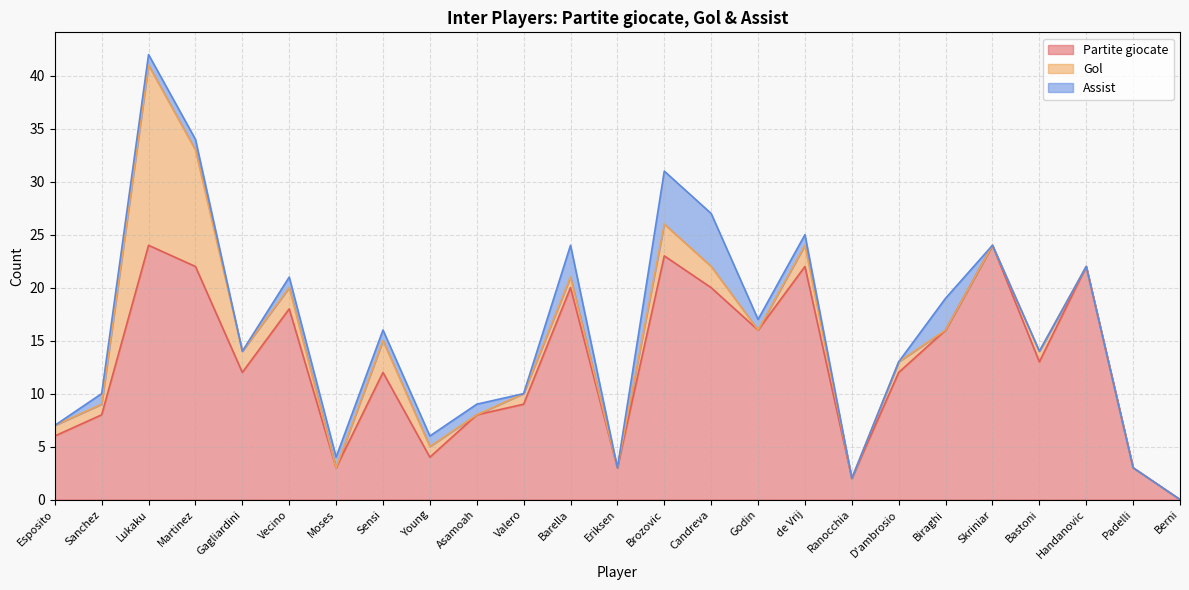

What is the difference between the second highest and second lowest values in the Gol series?

11